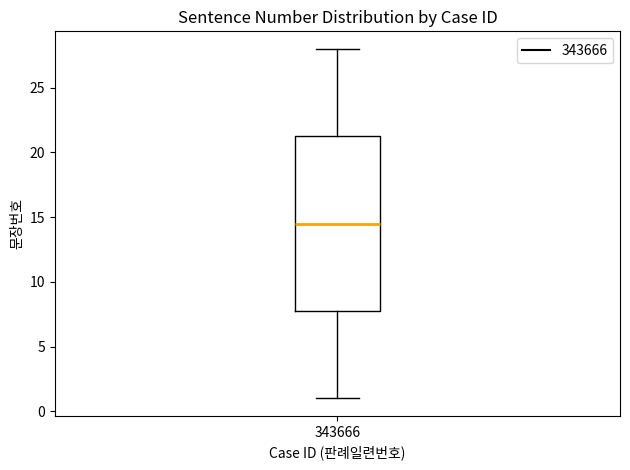

Transcribe this box plot: give where the median line is, the range the box spans, and where the two whiskers end, as read against the y-axis. The values are not printed on the chart, so give them approximately, as read against the axis.

median 14.5, box 8.0 to 21.5, whiskers 1.0 to 28.0